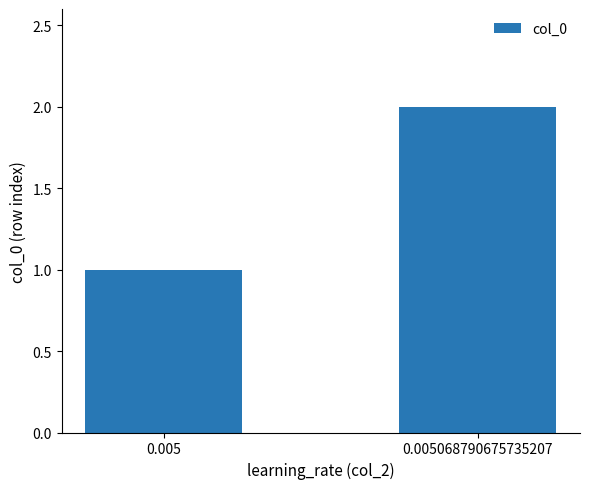

The value at 0.005068790675735207 is 2. True or false?

True